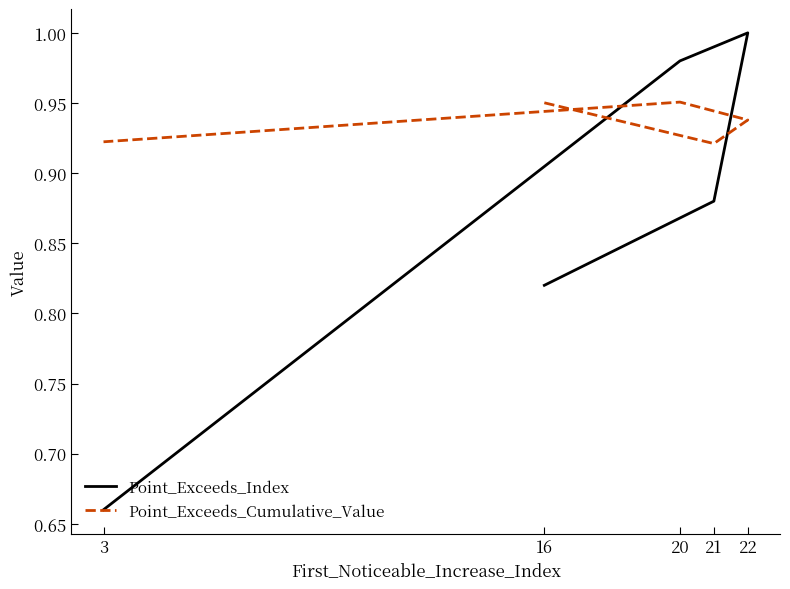

List the labels in order of Point_Exceeds_Index value, largest first.

22, 20, 21, 16, 3